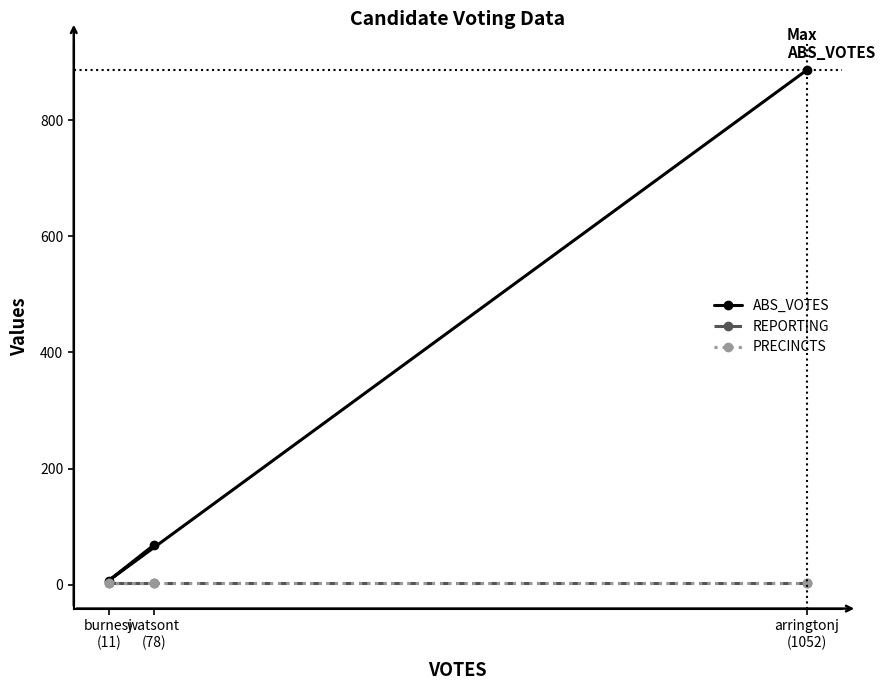

What is the lowest value of the ABS_VOTES series?

7